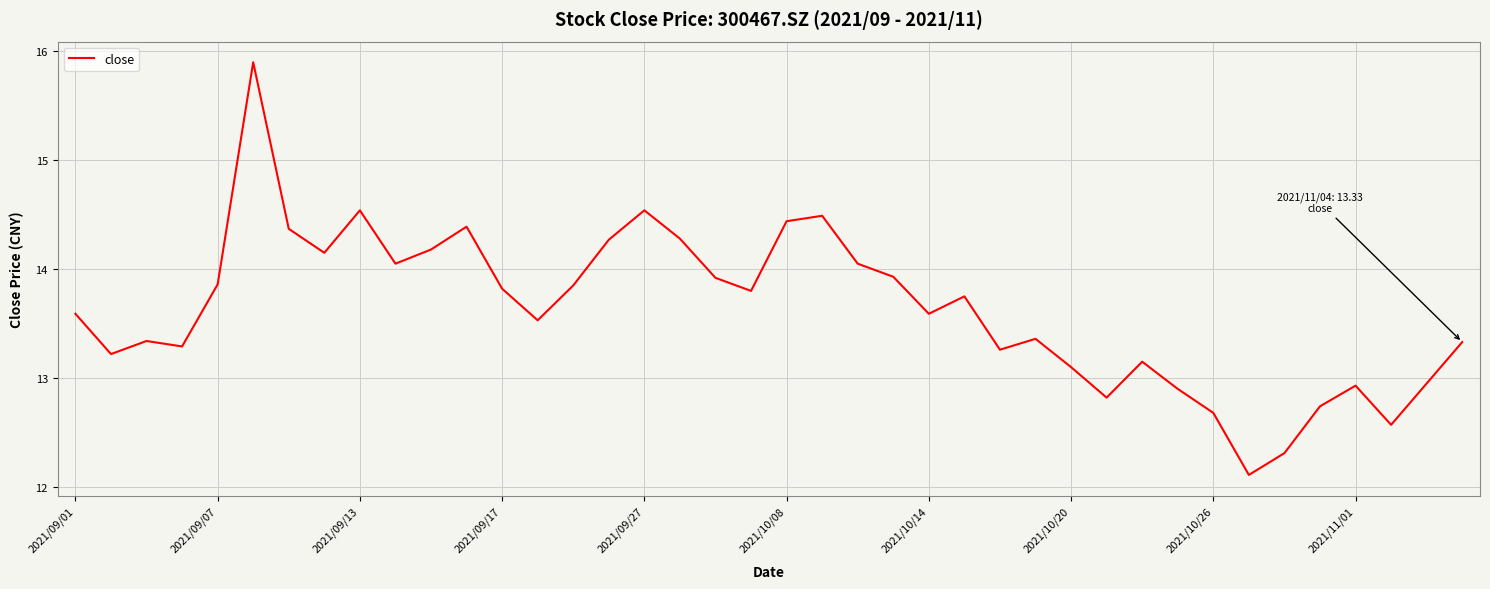

How many lines are shown in the chart?

1